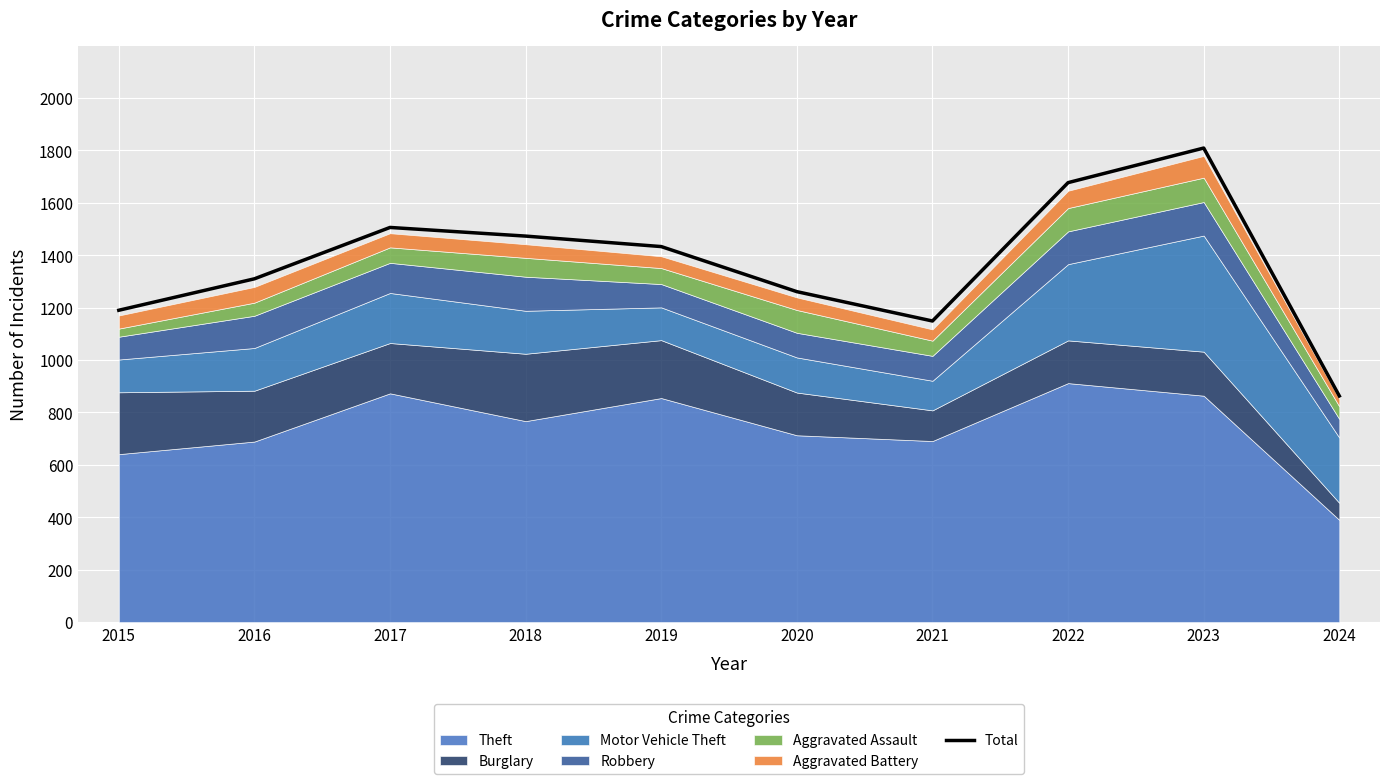

List the labels in order of value, smallest first.

2024, 2021, 2015, 2020, 2016, 2019, 2018, 2017, 2022, 2023